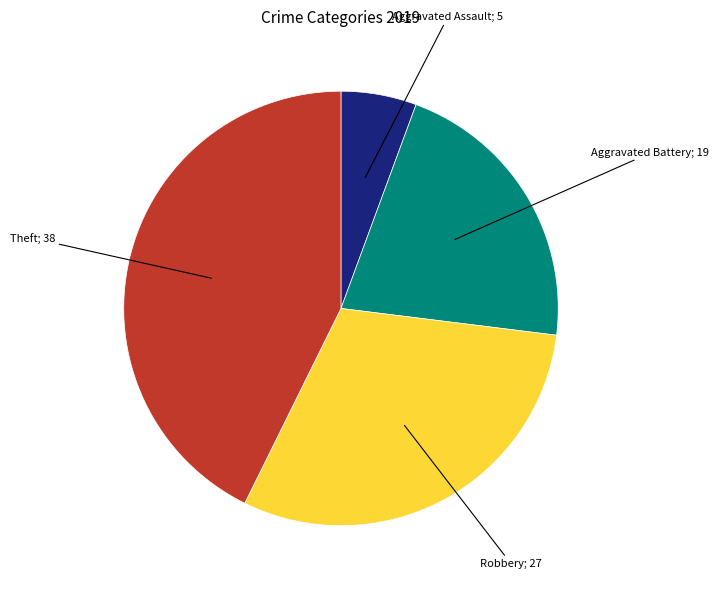

Is there any slice that represents more than half of the pie?

No